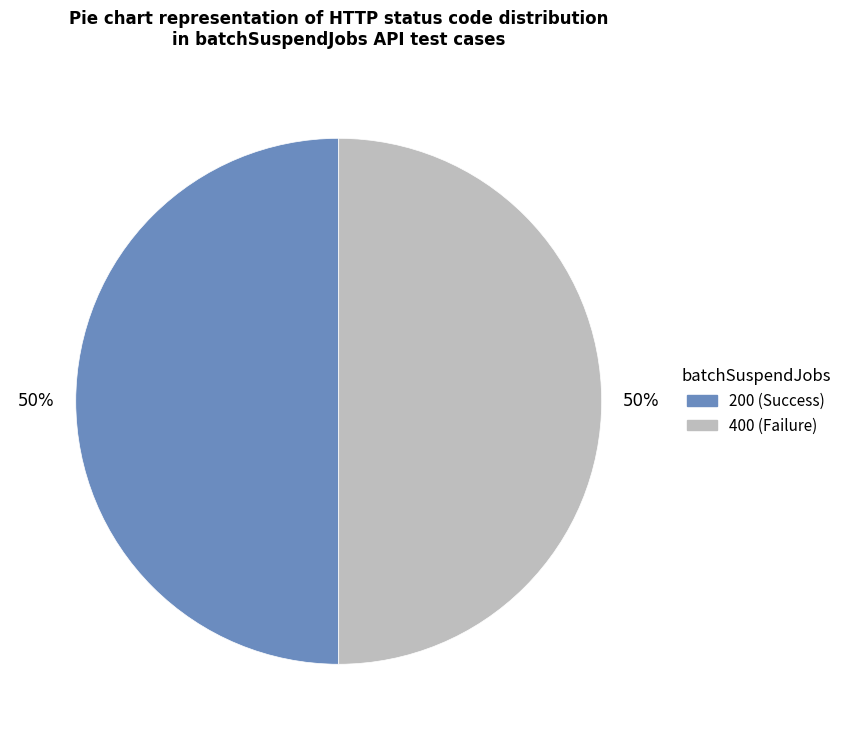

Approximately how many times larger is the value at 400 (Failure) compared to 200 (Success)?

1.0